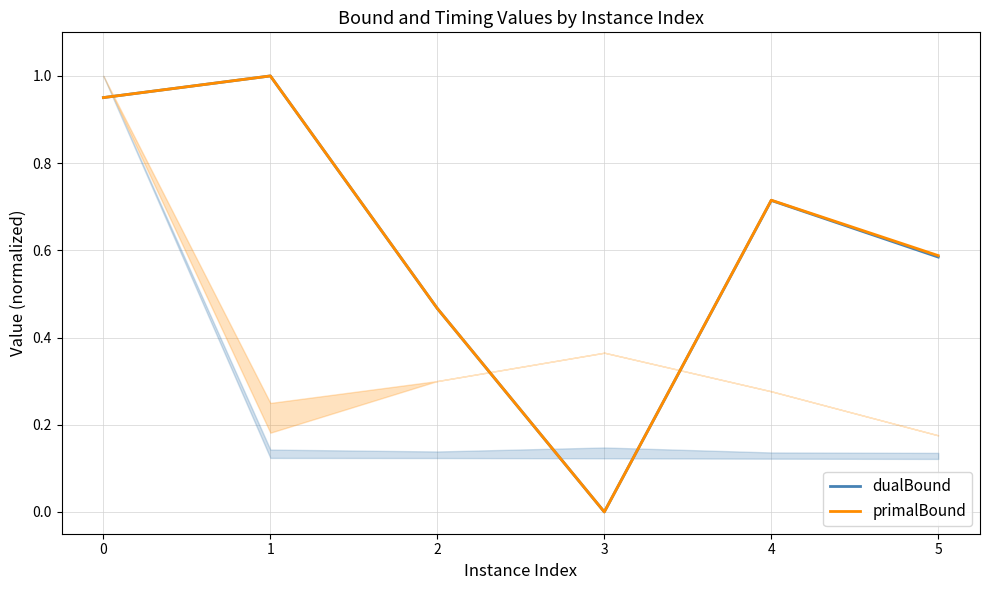

At which label is dualBound closest to 0?

3